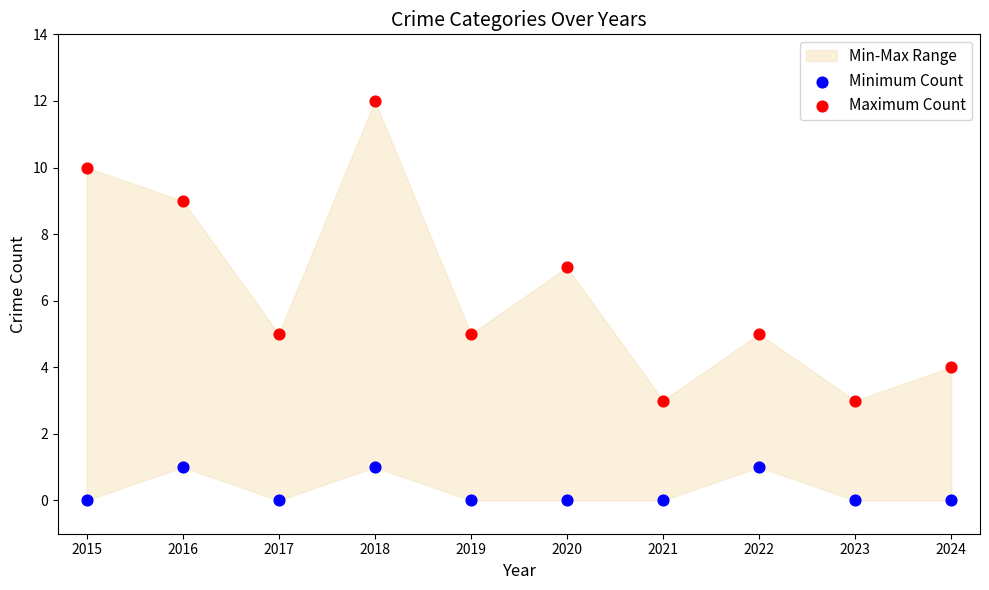

Across all data points, what is the range of Y values (max minus min)?

12